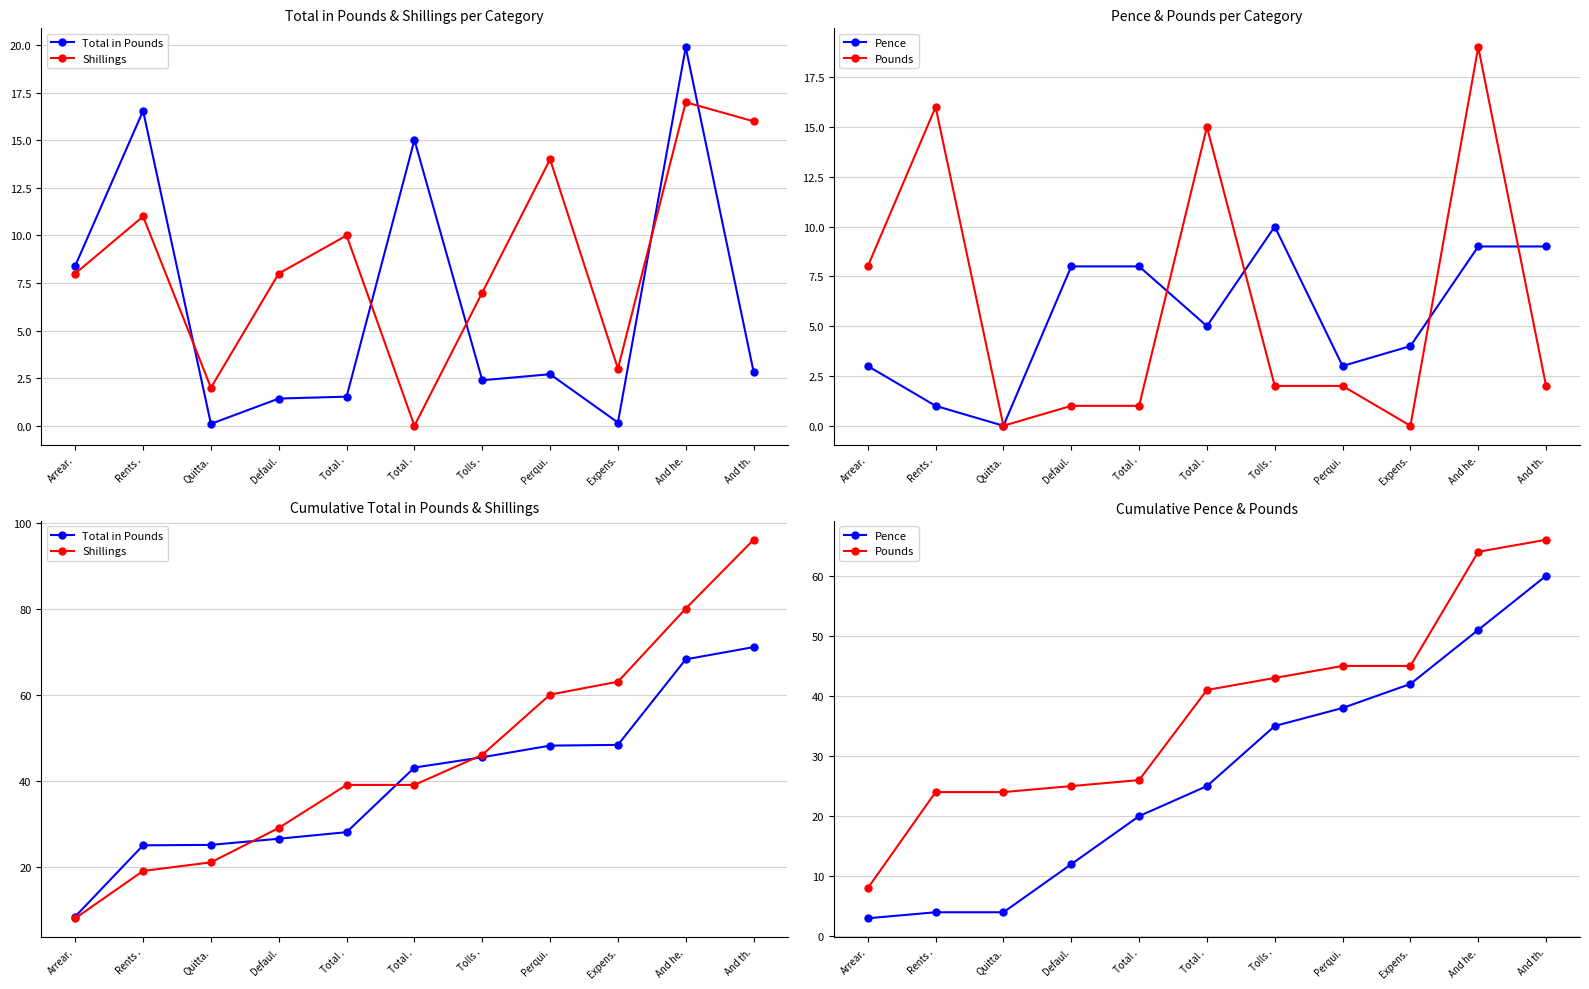

True or false: Pounds and Pence cross at least once.

False